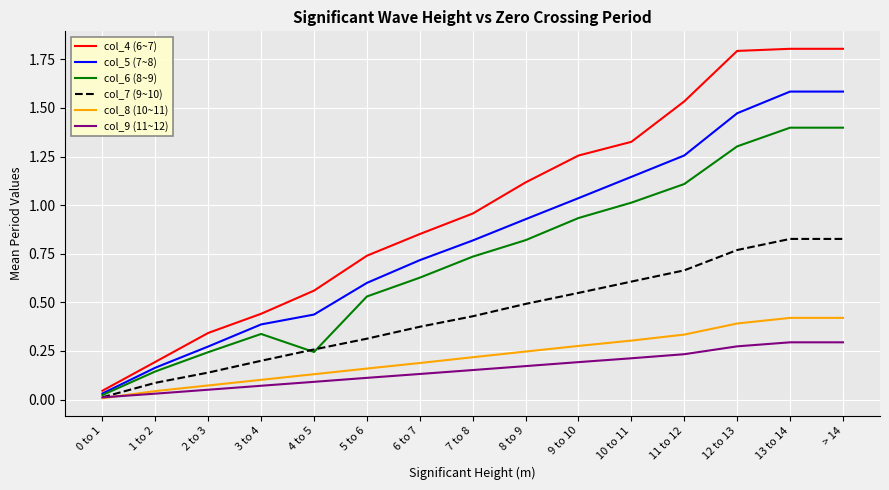

At which category does col_6 (8~9) reach its first local peak?

3 to 4